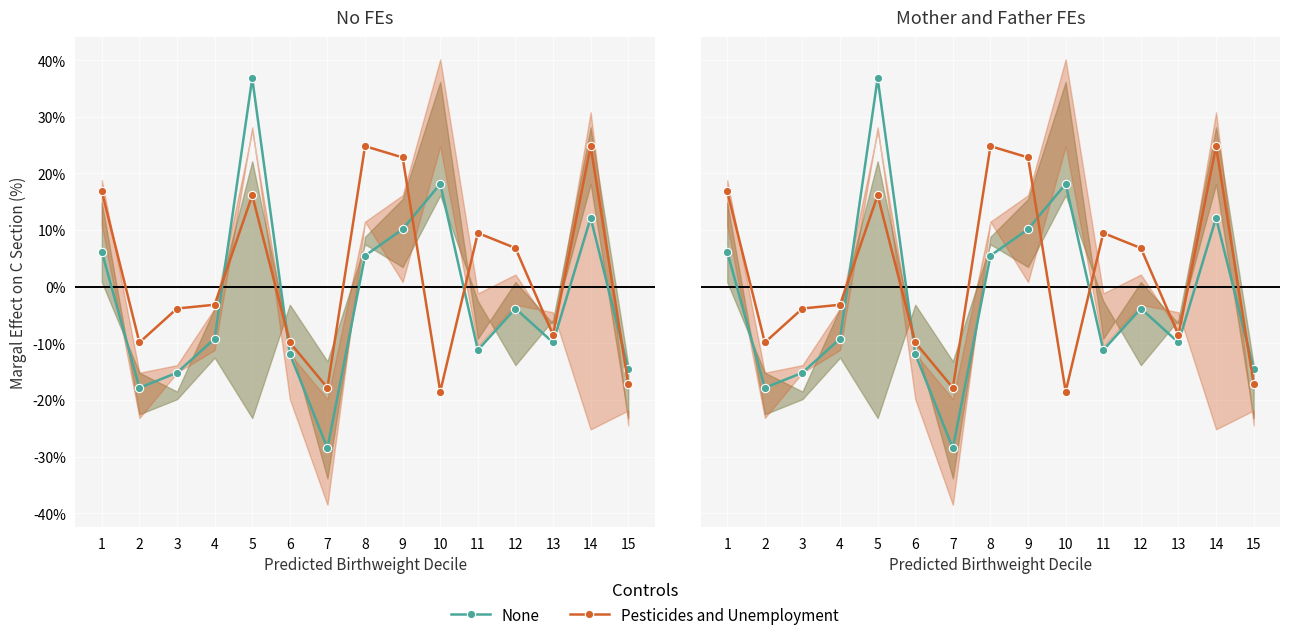

Which series has the widest spread of values?

None